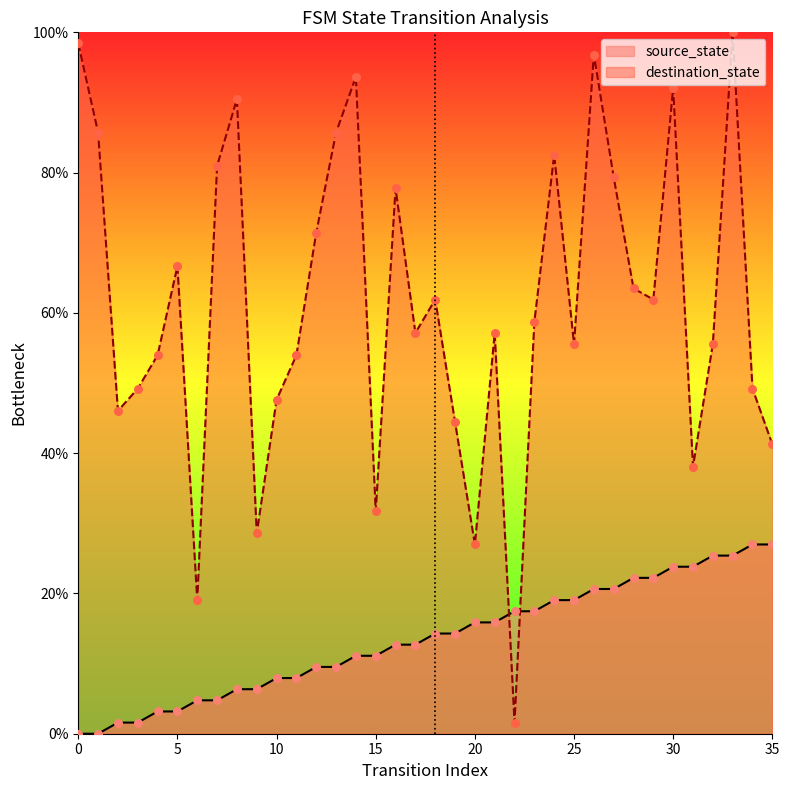

Which series has the widest spread of Y values?

destination_state